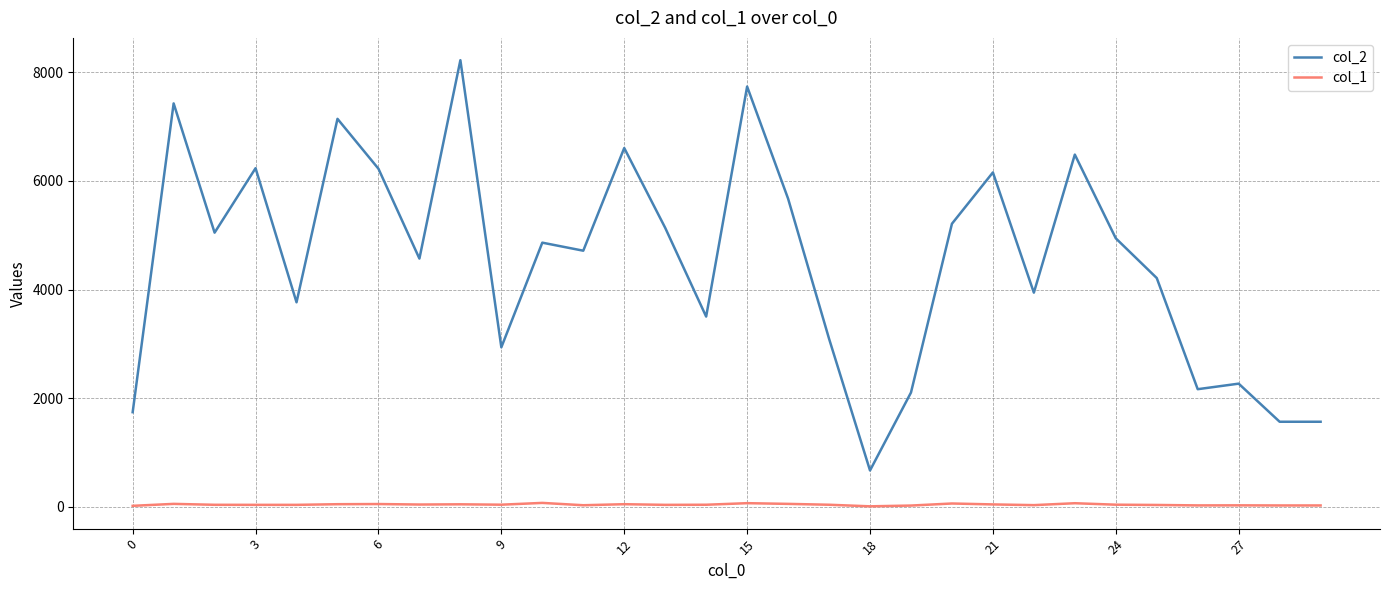

Which series has the largest total across all categories?

col_2